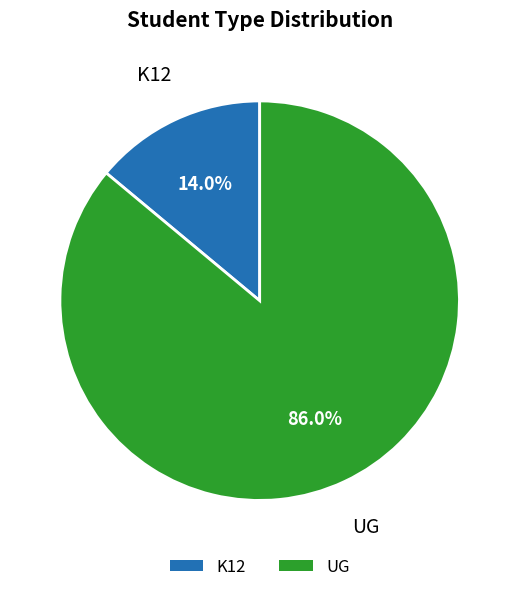

Which category accounts for the majority?

UG